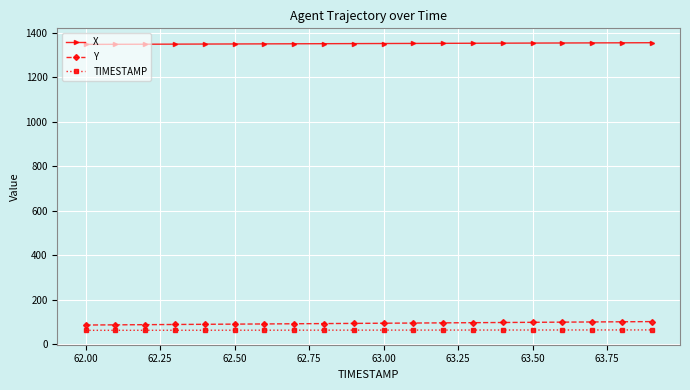

What is the average value of the Y series?

93.6